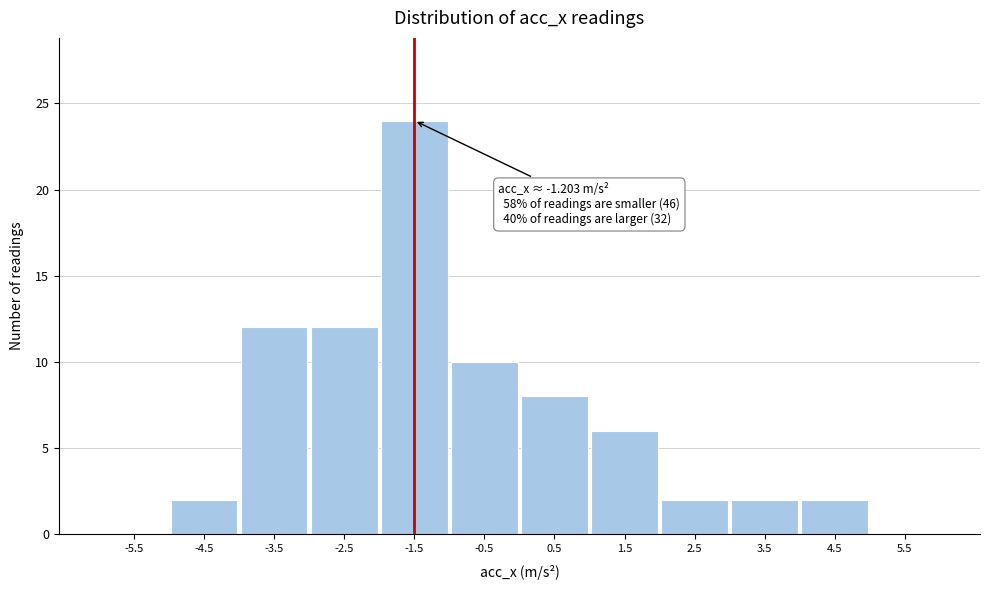

Which range on the x-axis has the tallest bar?

-2 to -1